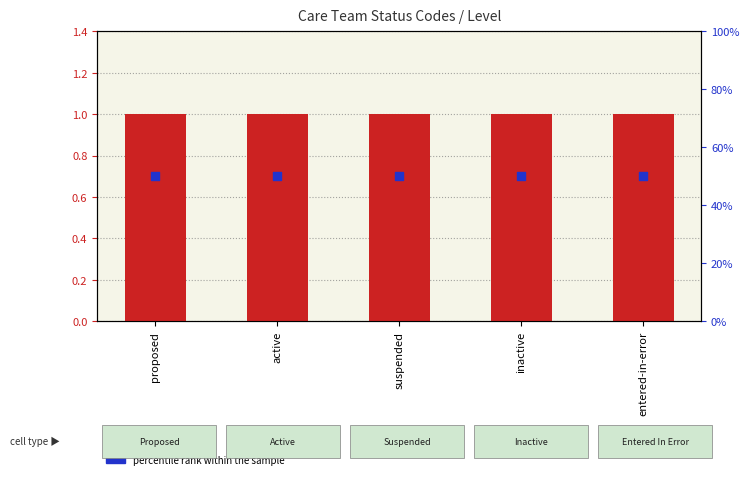

Is the value of percentile rank within the sample at proposed greater than the value of count at active?

Yes